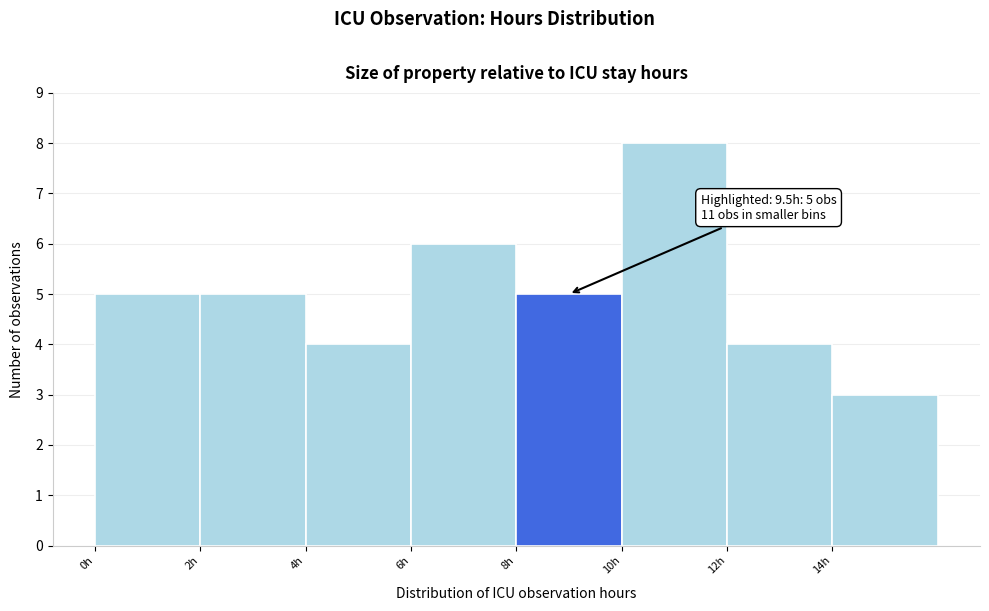

Over which range of the x-axis is the bar tallest?

10 to 12